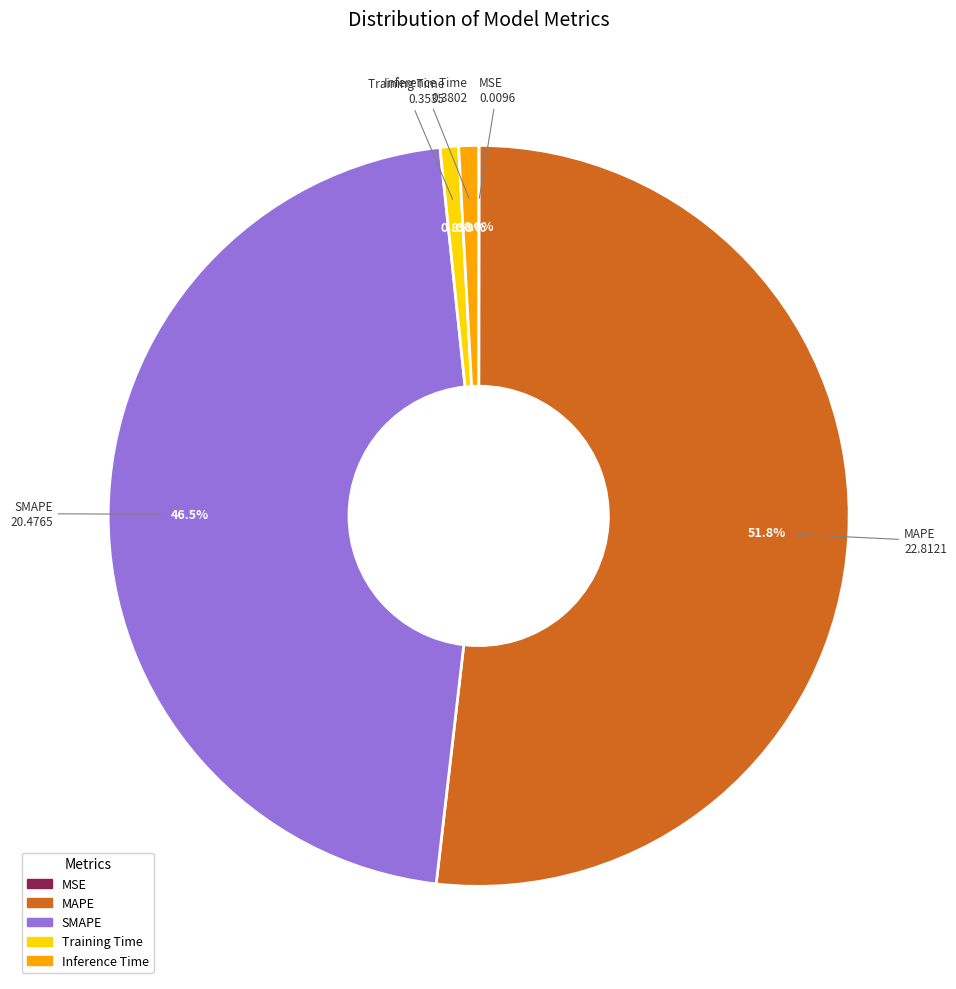

To the nearest percent, what is the average slice percentage?

20%